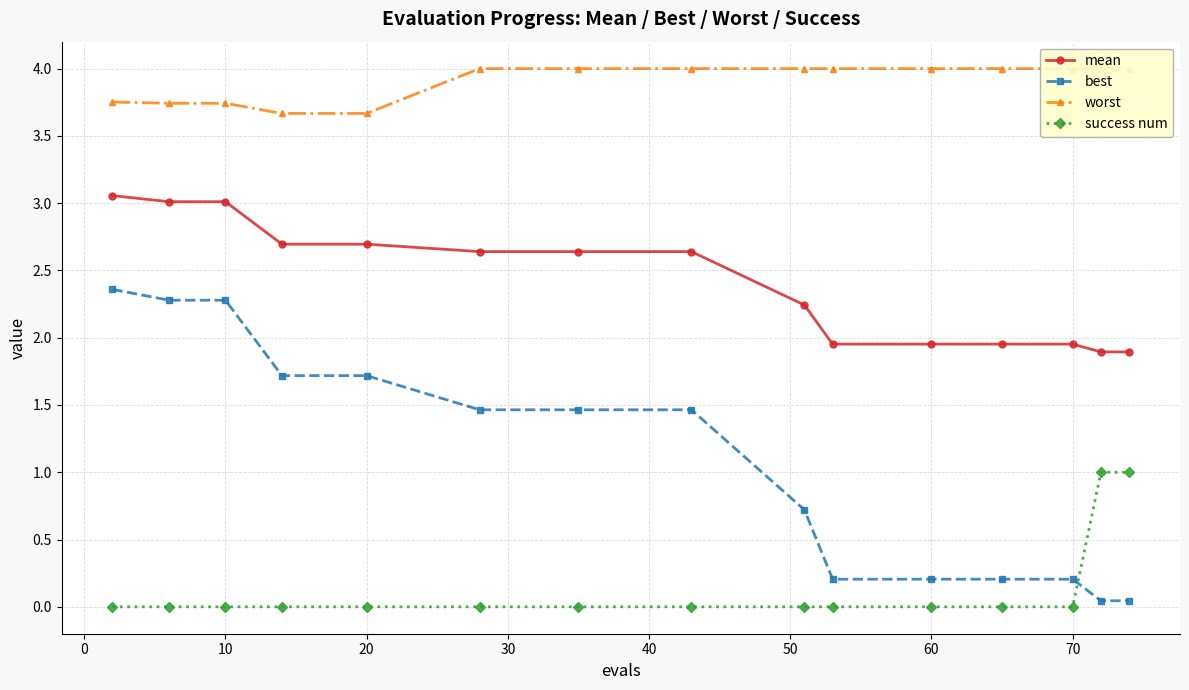

How many success num values are between 0 and 1?

15